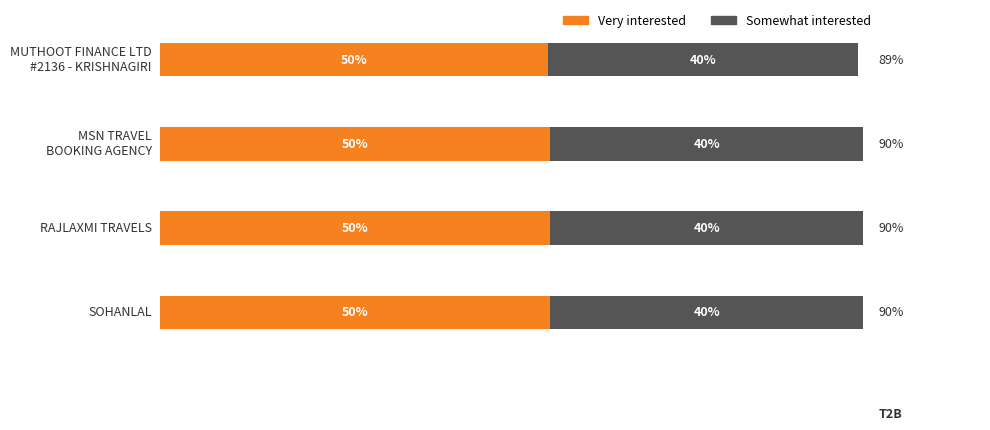

Reading left to right, extract all data points from this chart.

Very interested: 49.7	50.0	50.0	50.0
Somewhat interested: 39.7	40.0	40.0	40.0